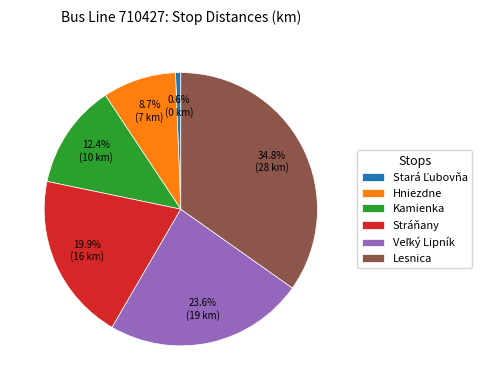

Count the number of slices in the pie.

6